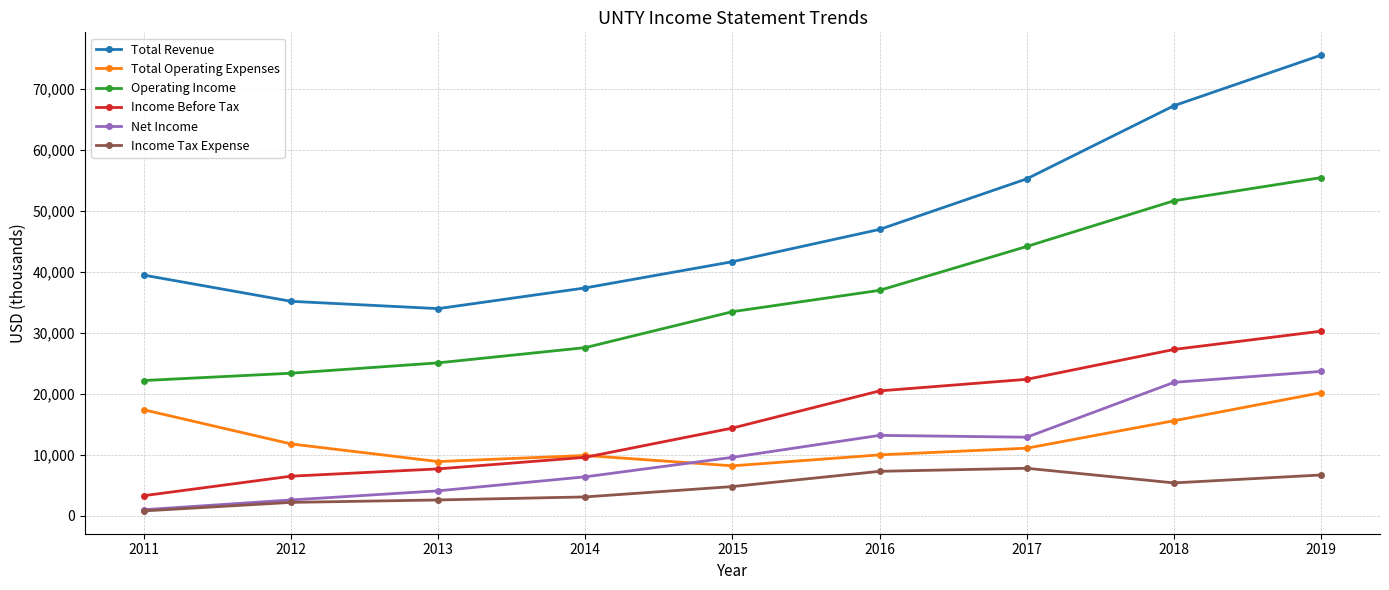

Is this an area chart (filled region under the line)?

No